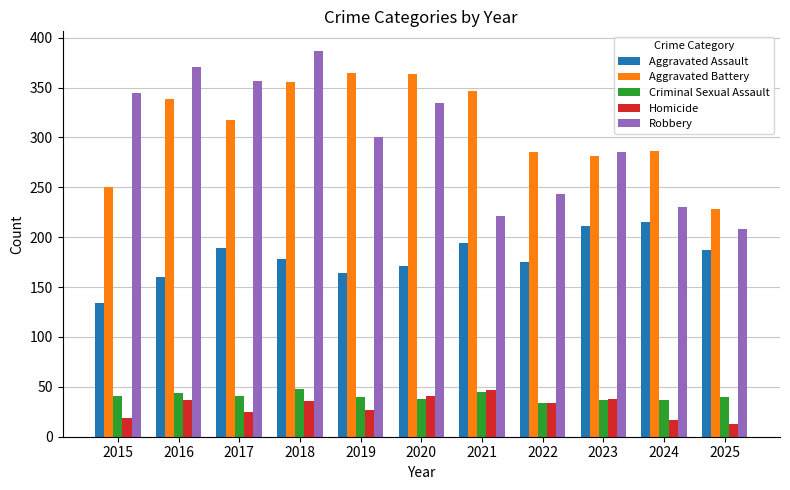

What are all the series names shown in the legend?

Aggravated Assault, Aggravated Battery, Criminal Sexual Assault, Homicide, Robbery